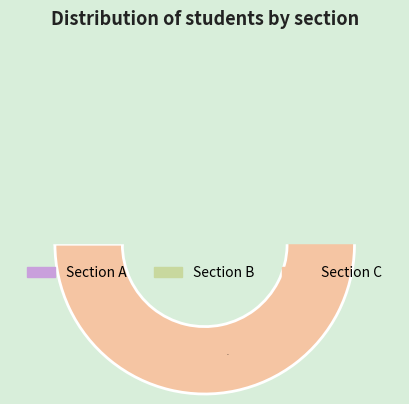

To the nearest percent, what percentage of the pie is B?

20%